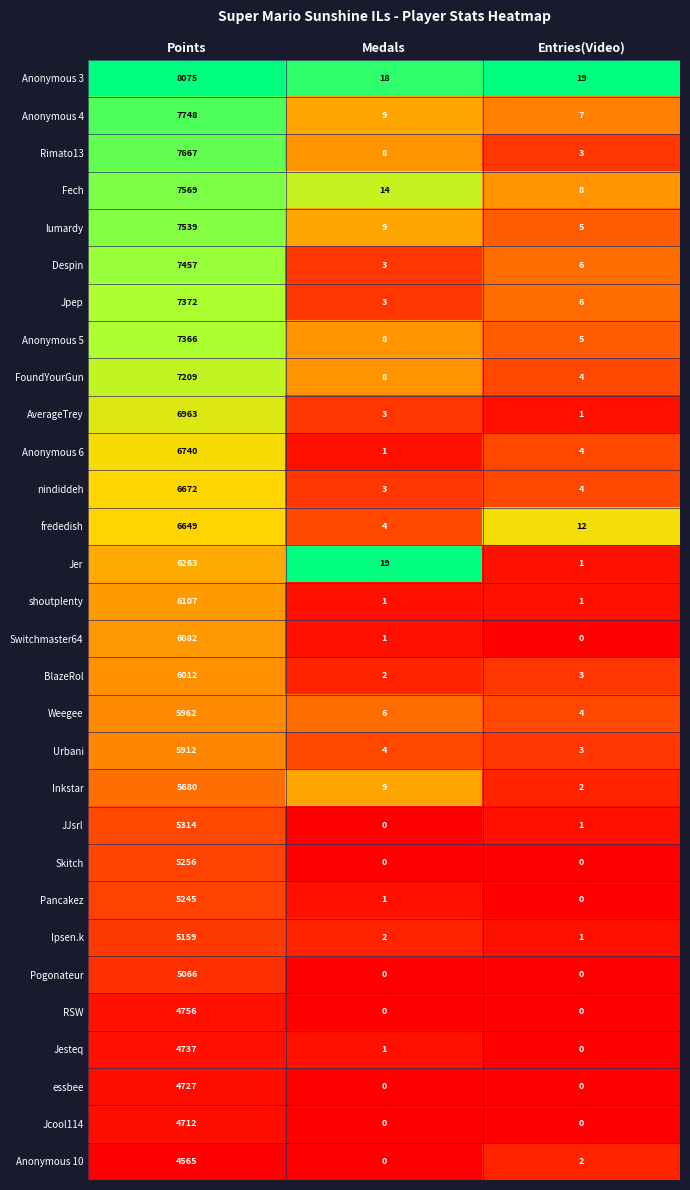

At which category is the sum across all series the highest?

Points